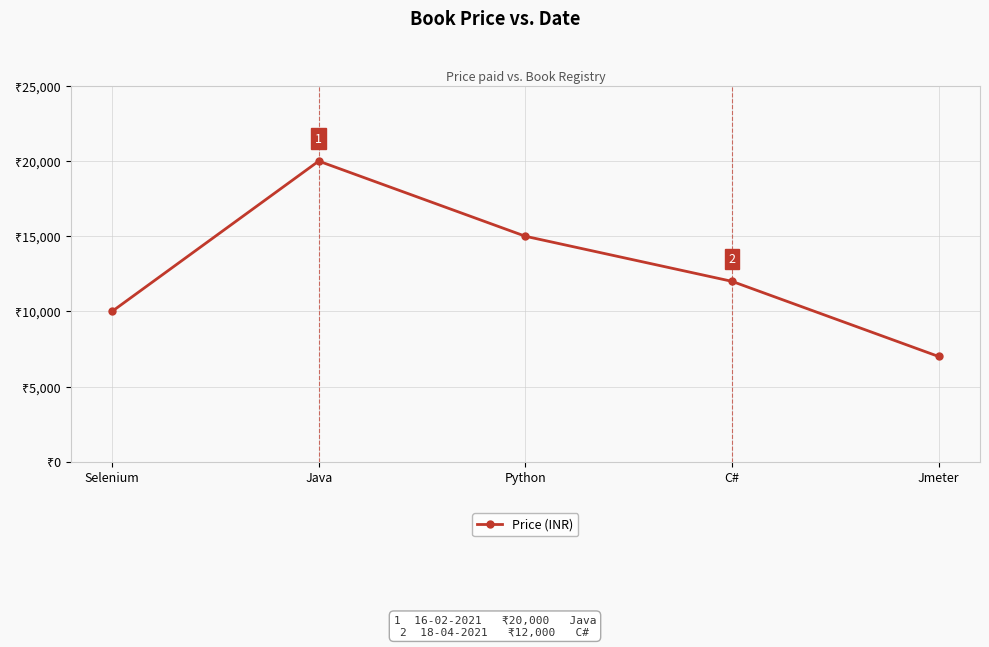

Reading right to left, list all the values displayed in this chart.

Jmeter=7000	C#=12000	Python=15000	Java=20000	Selenium=10000